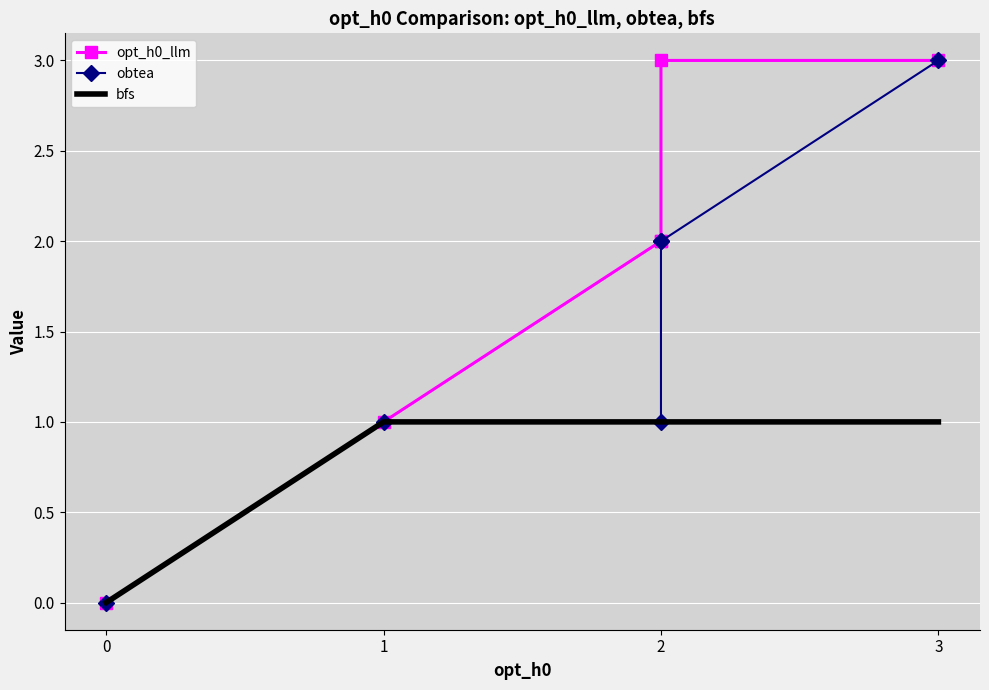

Between 2 and 1, which is larger?

2